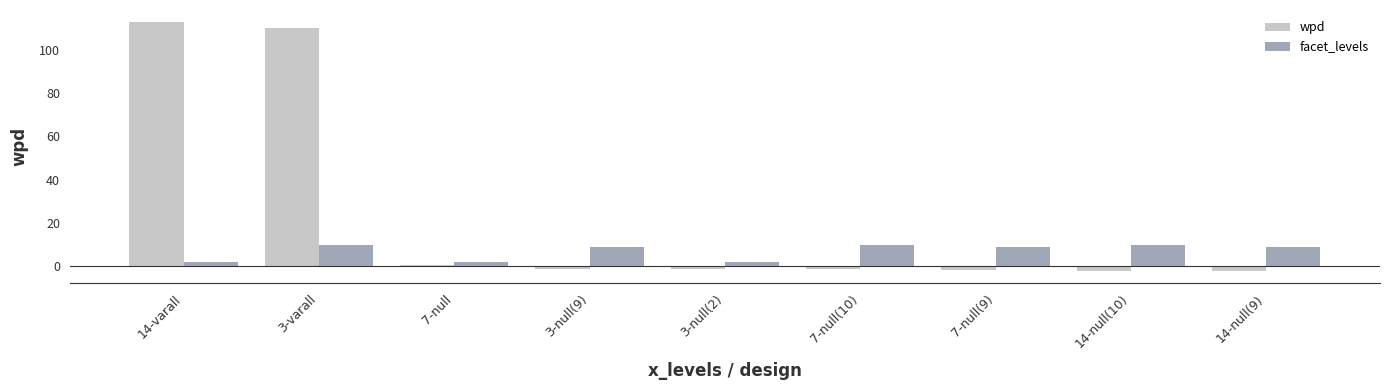

What is the average value of the facet_levels series?

7.0